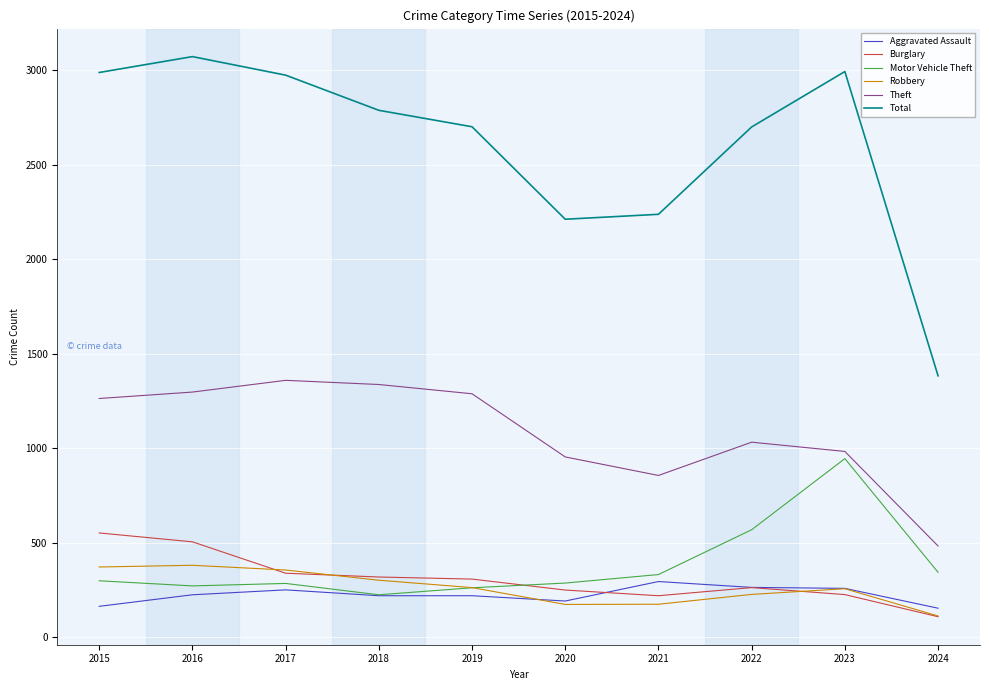

The Motor Vehicle Theft series shows 433 at 2017. True or false?

False